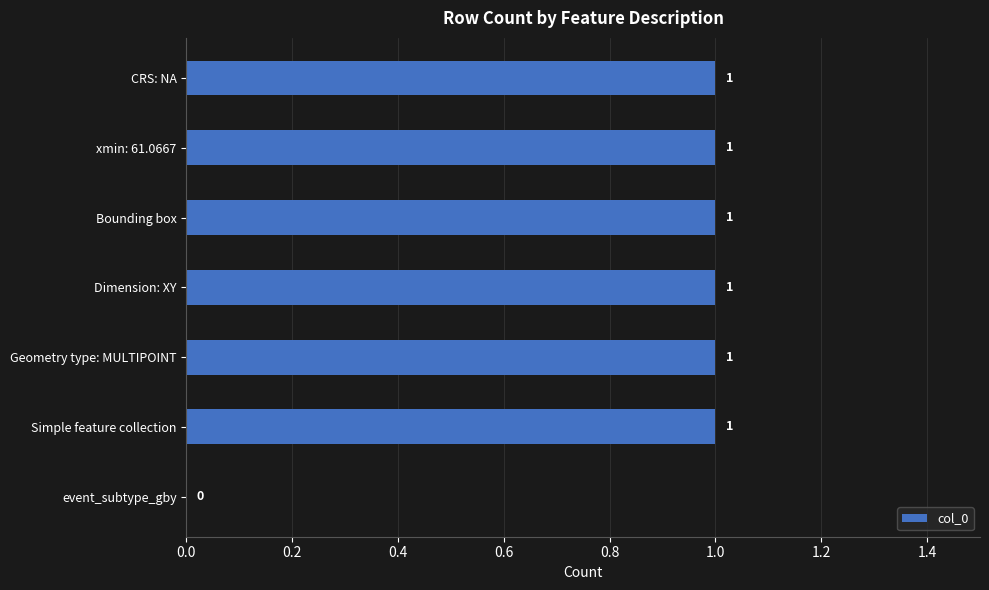

Reading bottom to top, list all the values displayed in this chart.

event_subtype_gby=0	Simple feature collection=1	Geometry type: MULTIPOINT=1	Dimension: XY=1	Bounding box=1	xmin: 61.0667=1	CRS: NA=1